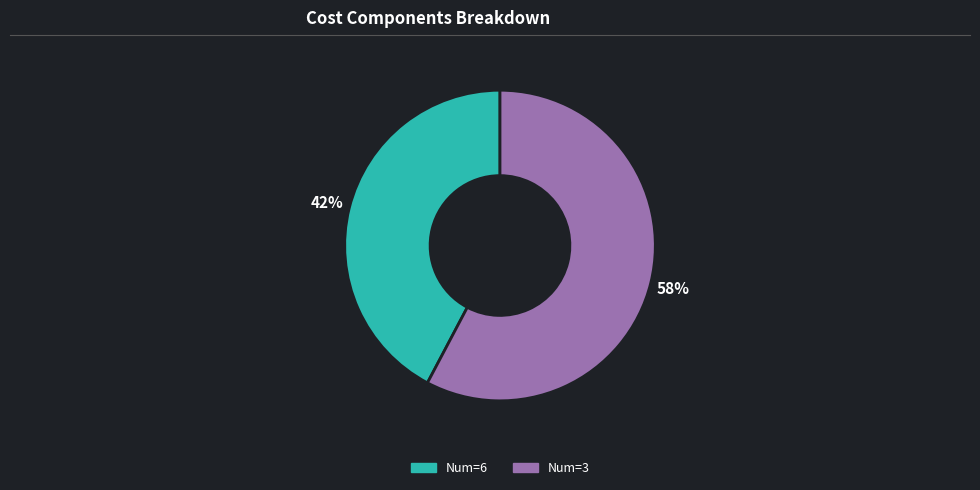

To the nearest percent, what is the average slice percentage?

50%